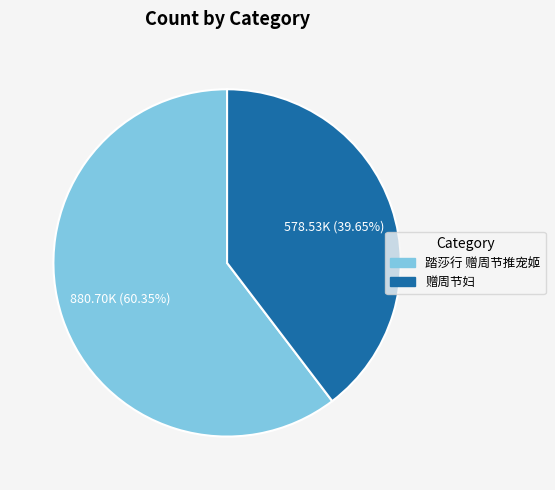

Does any single category account for the majority?

Yes